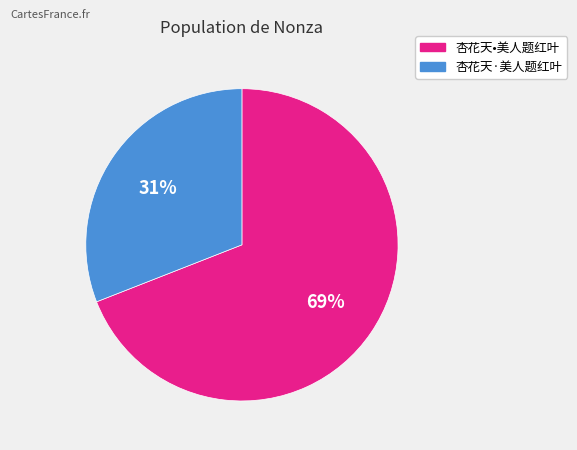

Rank the categories by value from lowest to highest.

杏花天·美人题红叶, 杏花天•美人题红叶